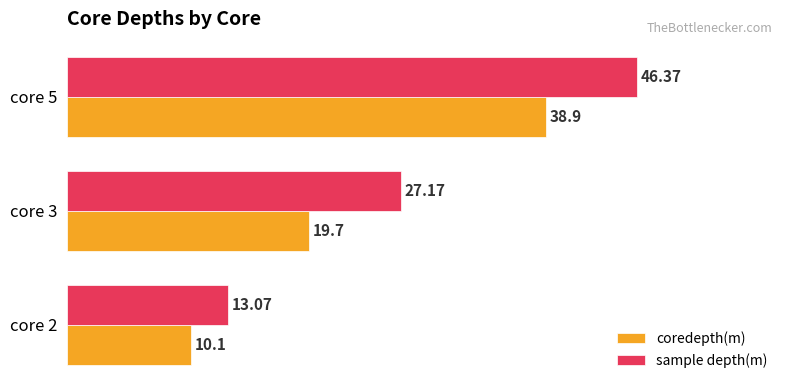

What is the difference between the maximum and second lowest values in the sample depth(m) series?

19.2